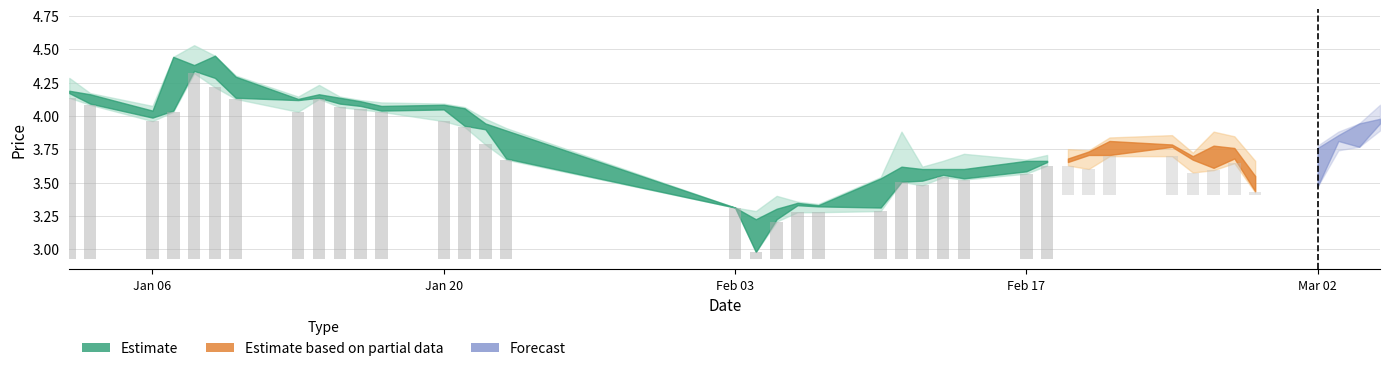

Reading right to left, what are all the values shown in this chart?

0.7	0.6	0.6	0.6	0.5	0.6	0.4	0.3	0.3	0.3	0.0	0.4	0.7	0.9	1.0	1.0	1.1	1.1	1.1	1.2	1.1	1.2	1.3	1.4	1.1	1.0	1.2	1.2